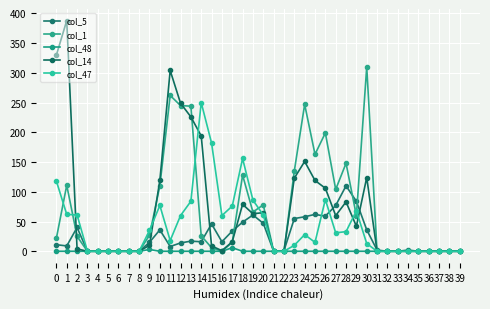

Count the number of categories in the chart.

40